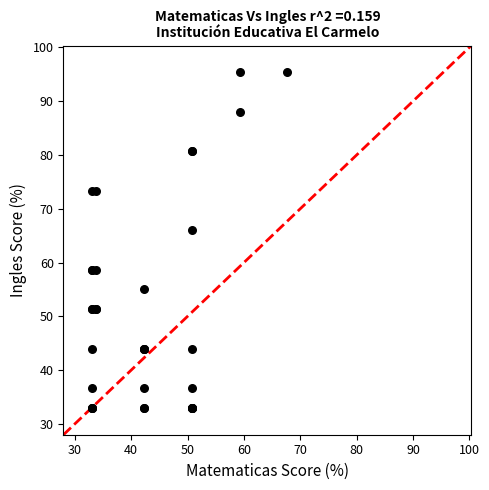

What Y value in the scatter plot is closest to 64?

66.0